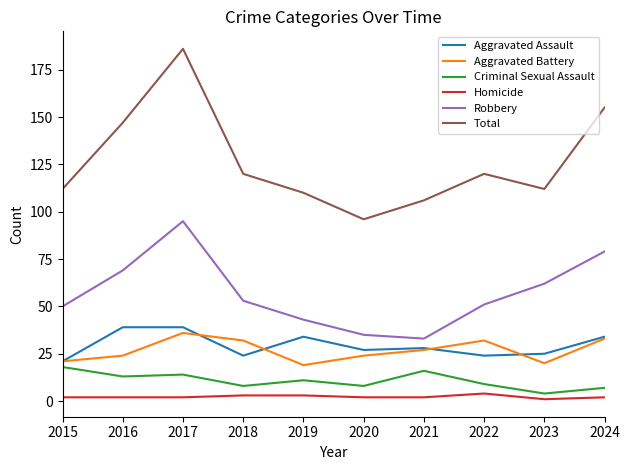

What is the sum of the Total values at 2017 and 2023?

298